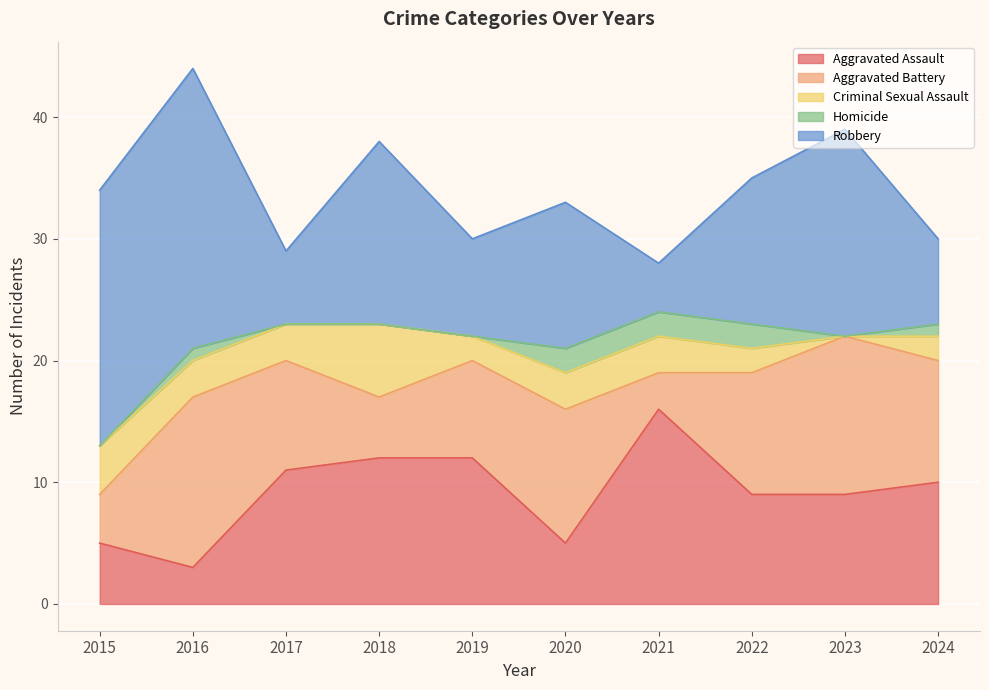

What is the difference between the second highest and minimum values in the Criminal Sexual Assault series?

4